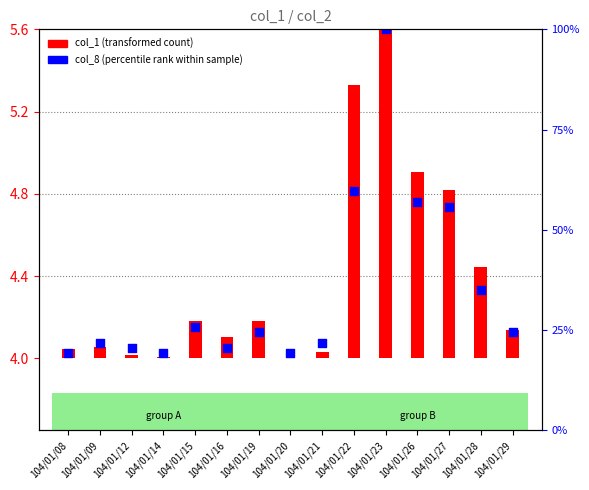

Which series reaches the maximum Y coordinate?

col_8 (percentile rank)